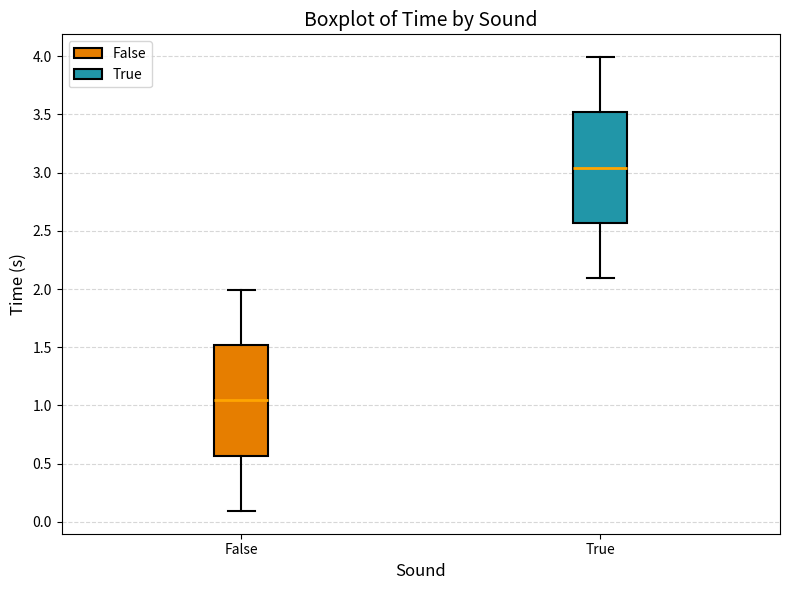

Which box has the lowest median line?

False